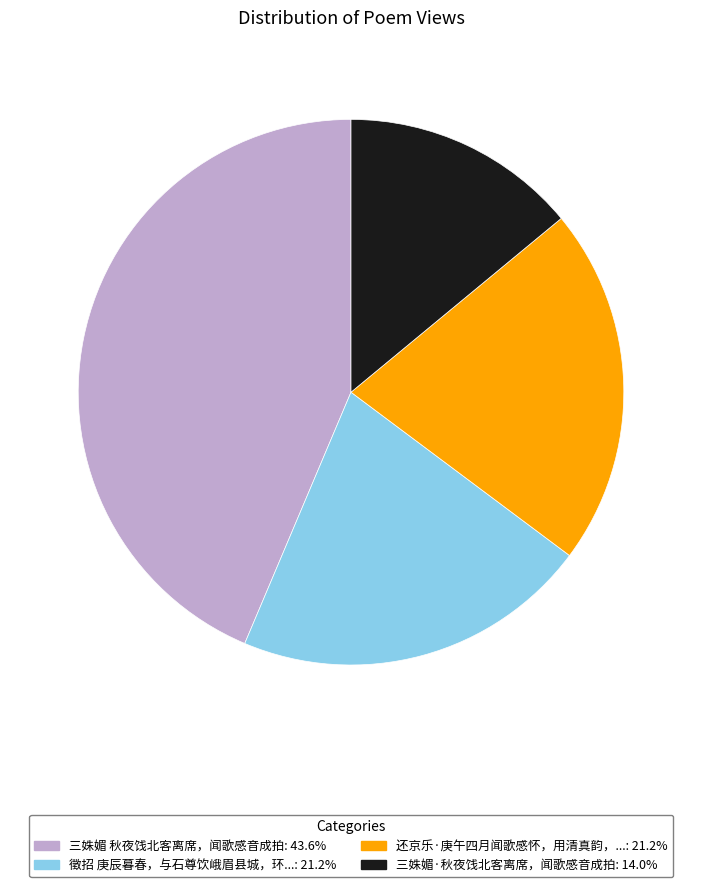

Does any single category account for the majority?

No